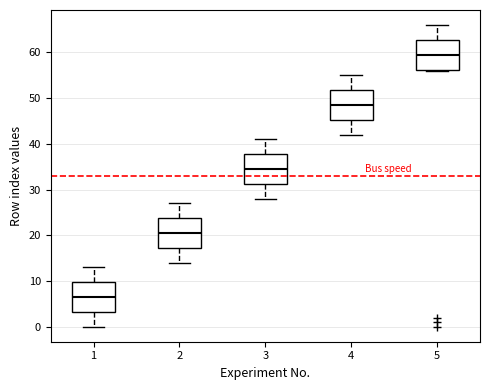

Where does the upper whisker of the box at x = 3 end on the y-axis? The values are not printed on the chart, so give them approximately, as read against the axis.

41